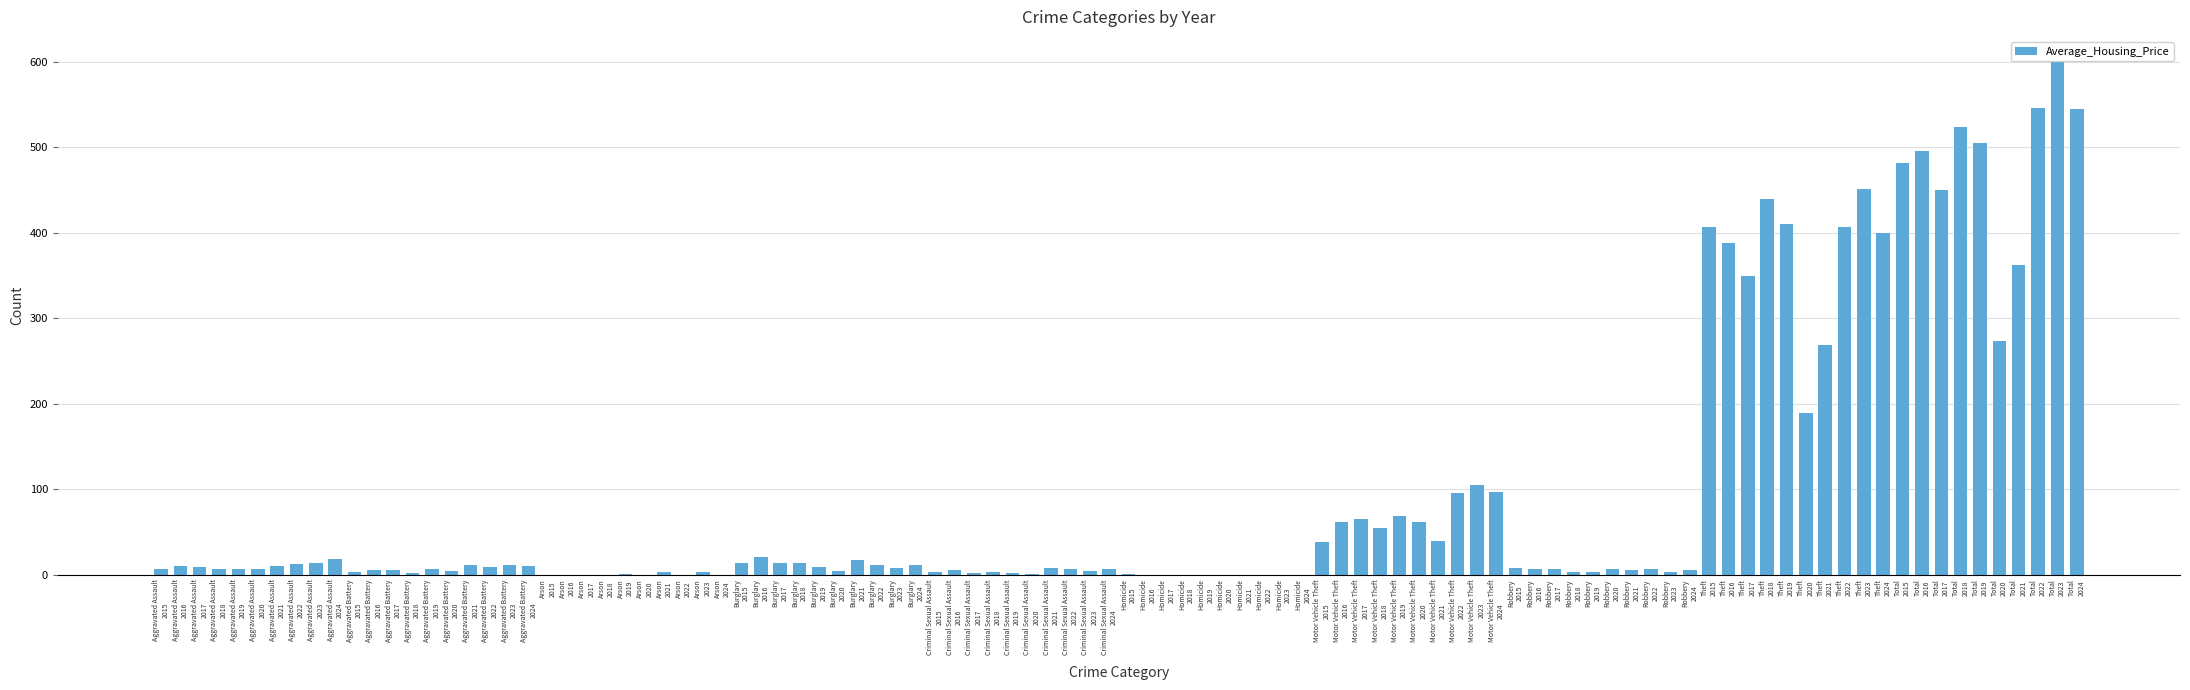

What is the sum of all values?

9560